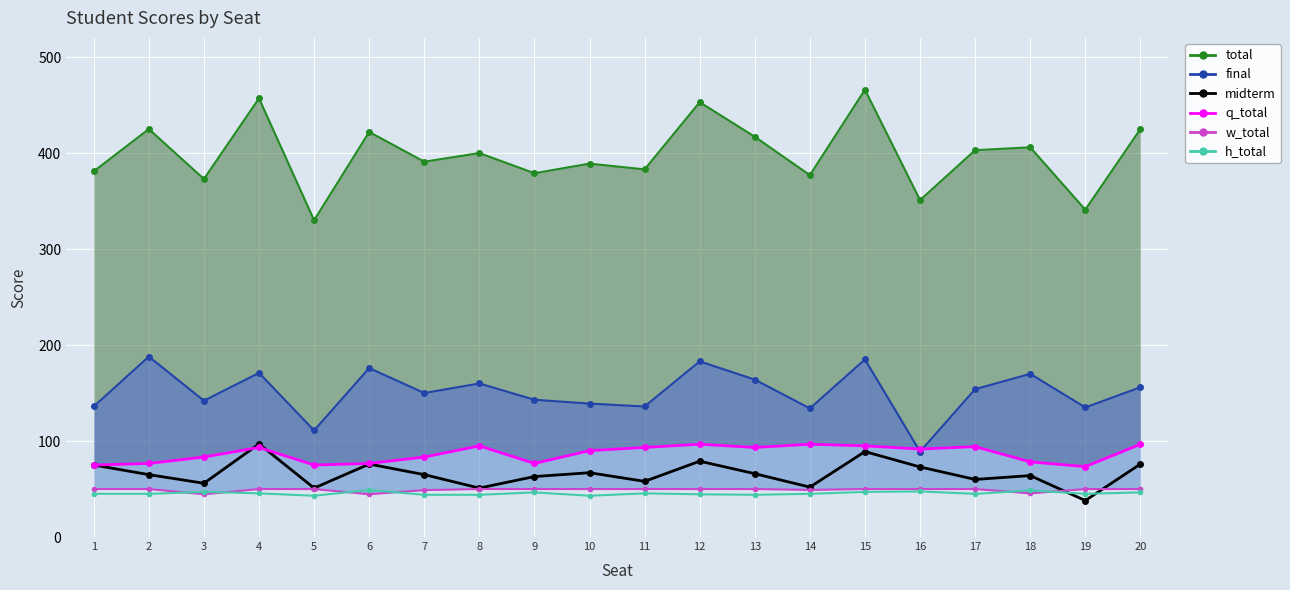

After their last crossing, which series has the higher values: w_total or h_total?

w_total